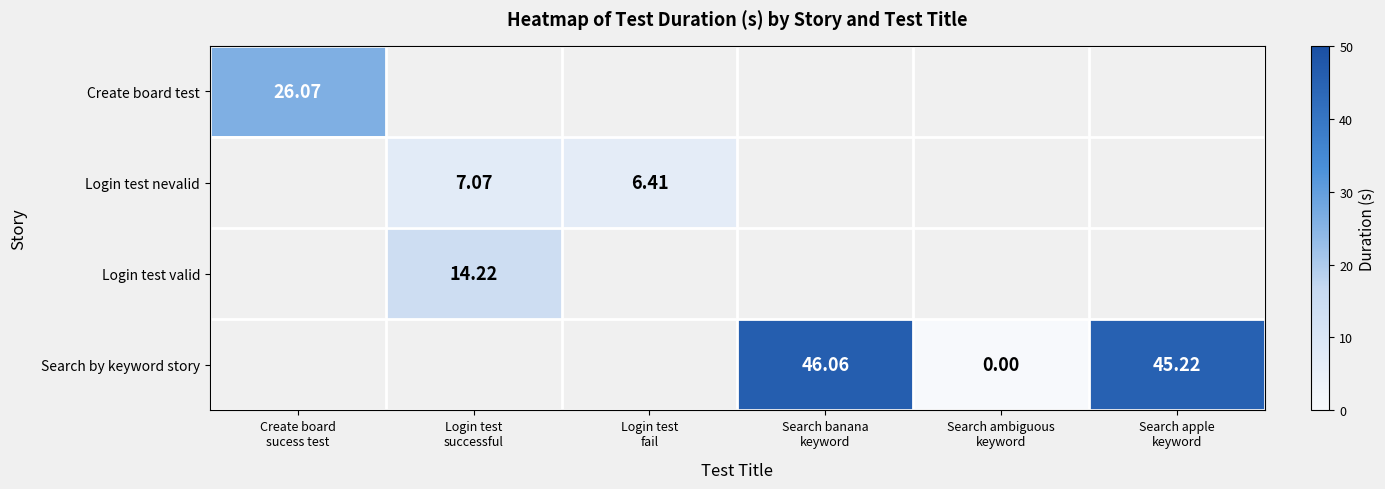

Which category has the highest value across all series?

Search banana
keyword